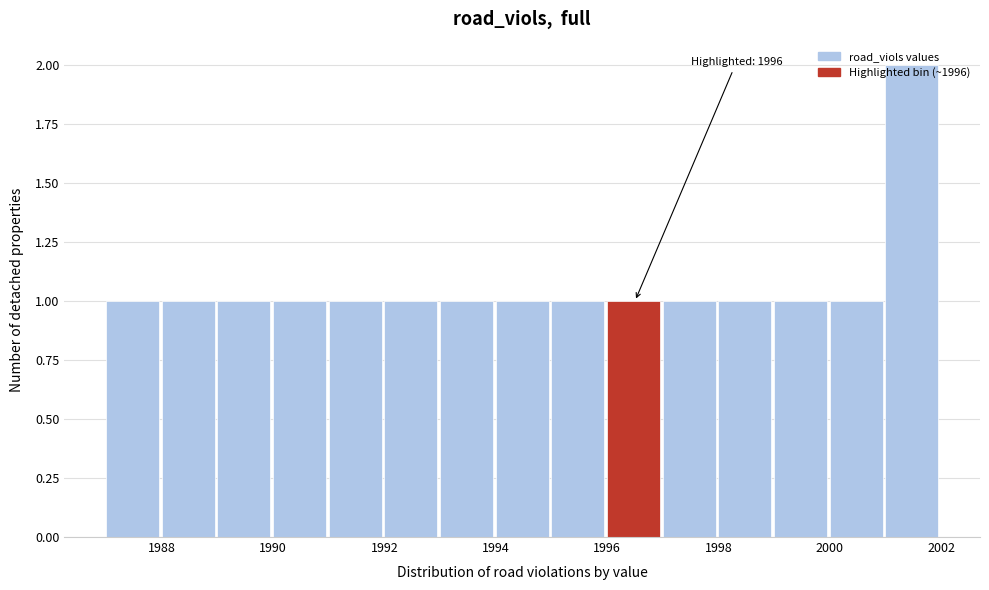

Over which range of the x-axis is the bar tallest?

2001 to 2002